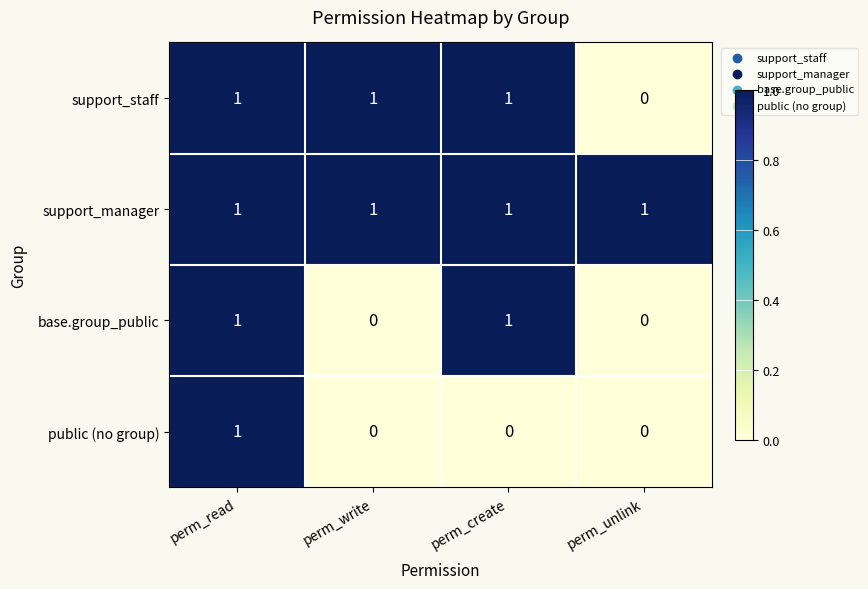

At how many categories does at least one series exceed 0?

4